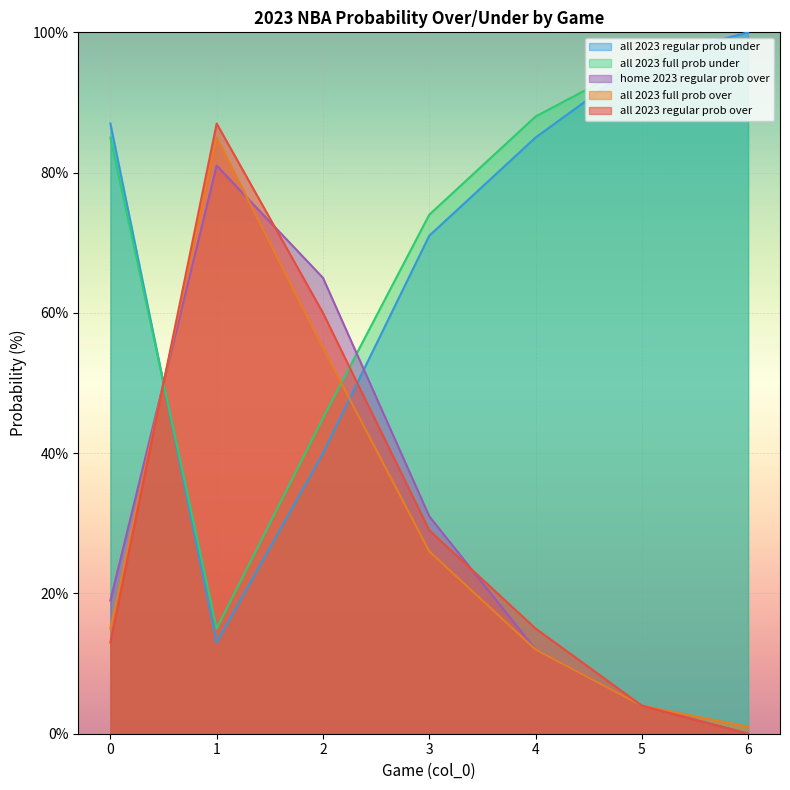

Reading right to left, list all the values displayed in this chart.

all 2023 regular prob over: 6=0	5=4	4=15	3=29	2=60	1=87	0=13
all 2023 regular prob under: 6=100	5=96	4=85	3=71	2=40	1=13	0=87
all 2023 full prob over: 6=1	5=4	4=12	3=26	2=55	1=85	0=15
all 2023 full prob under: 6=99	5=96	4=88	3=74	2=45	1=15	0=85
home 2023 regular prob over: 6=0	5=4	4=12	3=31	2=65	1=81	0=19